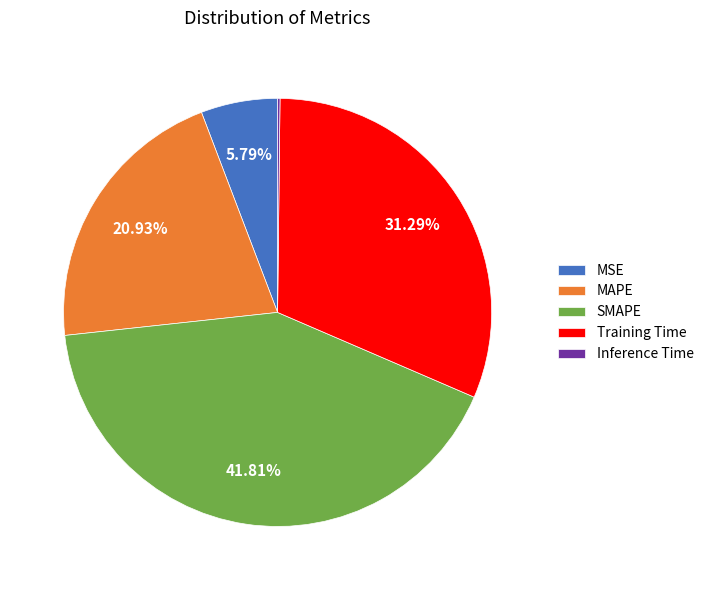

Does any single category account for the majority?

No